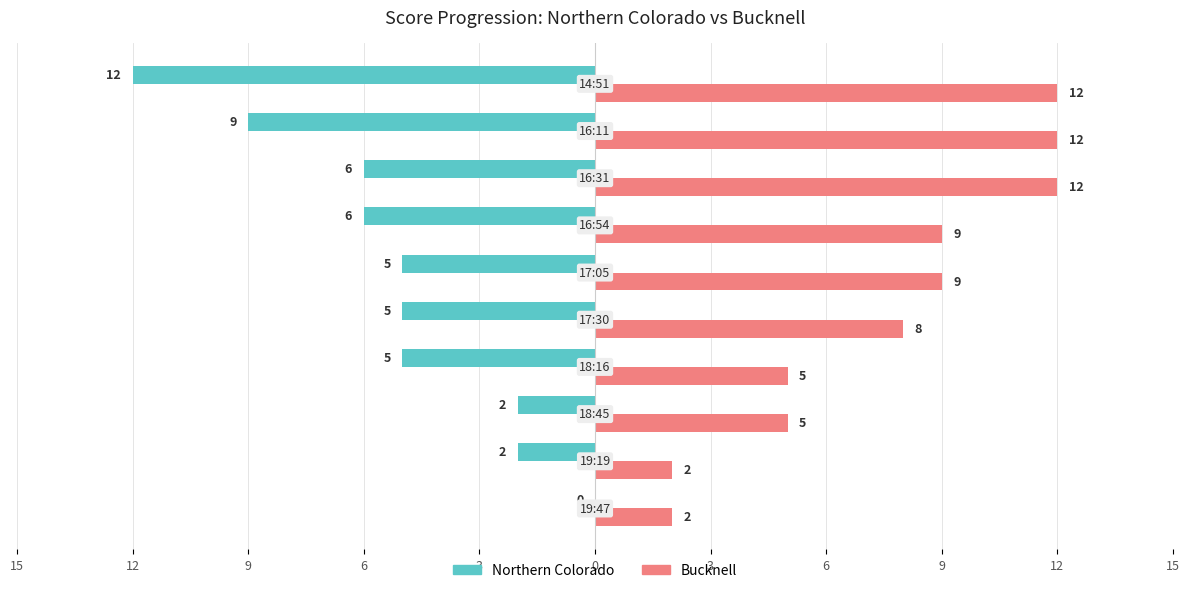

What are all the series names shown in the legend?

Northern Colorado, Bucknell